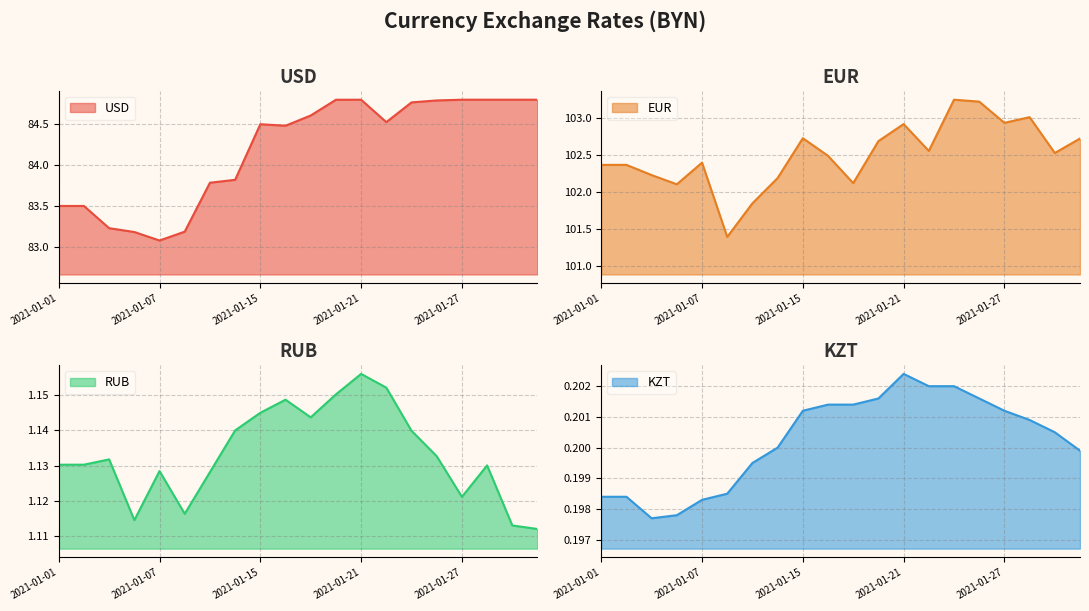

Reading left to right, what are all the values shown in this chart?

USD: 2021-01-01=83.5	2021-01-02=83.5	2021-01-05=83.2	2021-01-06=83.2	2021-01-07=83.1	2021-01-12=83.2	2021-01-13=83.8	2021-01-14=83.8	2021-01-15=84.5	2021-01-16=84.5	2021-01-19=84.6	2021-01-20=84.8	2021-01-21=84.8	2021-01-22=84.5	2021-01-23=84.8	2021-01-26=84.8	2021-01-27=84.8	2021-01-28=84.8	2021-01-29=84.8	2021-01-30=84.8
EUR: 2021-01-01=102.4	2021-01-02=102.4	2021-01-05=102.2	2021-01-06=102.1	2021-01-07=102.4	2021-01-12=101.4	2021-01-13=101.8	2021-01-14=102.2	2021-01-15=102.7	2021-01-16=102.5	2021-01-19=102.1	2021-01-20=102.7	2021-01-21=102.9	2021-01-22=102.6	2021-01-23=103.2	2021-01-26=103.2	2021-01-27=102.9	2021-01-28=103.0	2021-01-29=102.5	2021-01-30=102.7
RUB: 2021-01-01=1.1	2021-01-02=1.1	2021-01-05=1.1	2021-01-06=1.1	2021-01-07=1.1	2021-01-12=1.1	2021-01-13=1.1	2021-01-14=1.1	2021-01-15=1.1	2021-01-16=1.1	2021-01-19=1.1	2021-01-20=1.2	2021-01-21=1.2	2021-01-22=1.2	2021-01-23=1.1	2021-01-26=1.1	2021-01-27=1.1	2021-01-28=1.1	2021-01-29=1.1	2021-01-30=1.1
KZT: 2021-01-01=0.2	2021-01-02=0.2	2021-01-05=0.2	2021-01-06=0.2	2021-01-07=0.2	2021-01-12=0.2	2021-01-13=0.2	2021-01-14=0.2	2021-01-15=0.2	2021-01-16=0.2	2021-01-19=0.2	2021-01-20=0.2	2021-01-21=0.2	2021-01-22=0.2	2021-01-23=0.2	2021-01-26=0.2	2021-01-27=0.2	2021-01-28=0.2	2021-01-29=0.2	2021-01-30=0.2